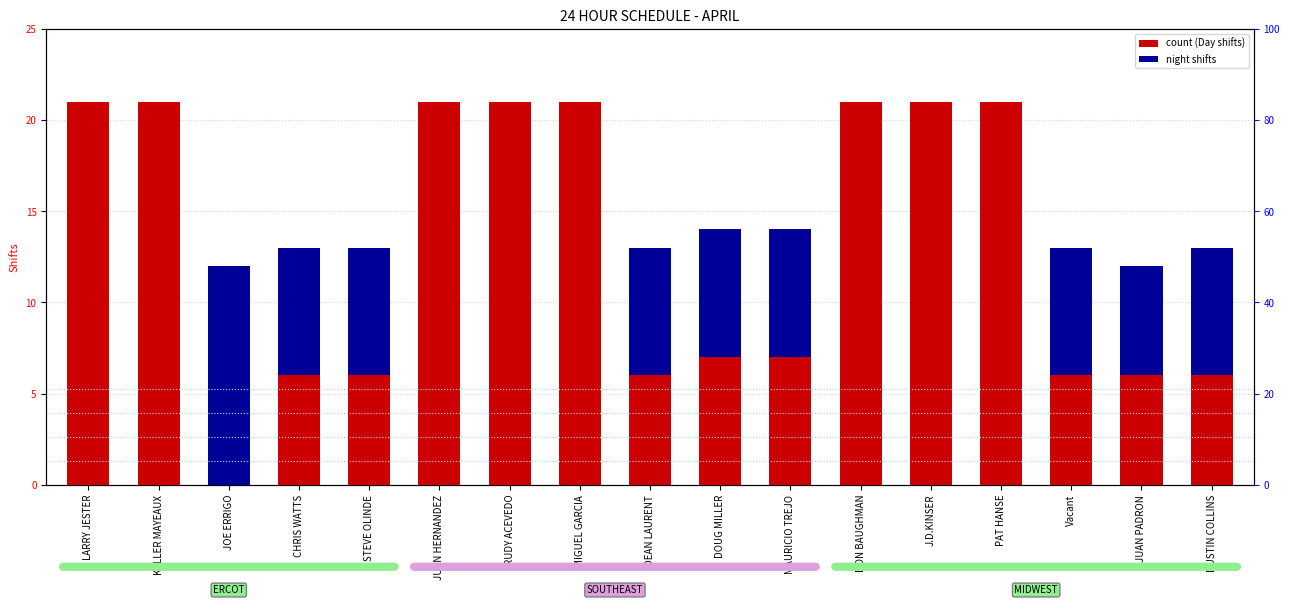

What is the average value of the count (Day shifts) series?

13